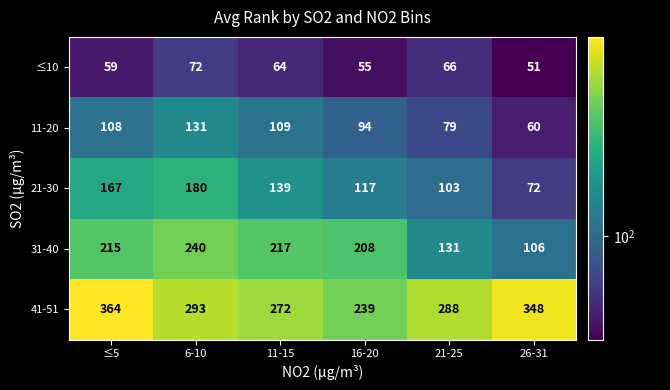

The value of 11-20 at ≤5 is 108. True or false?

True